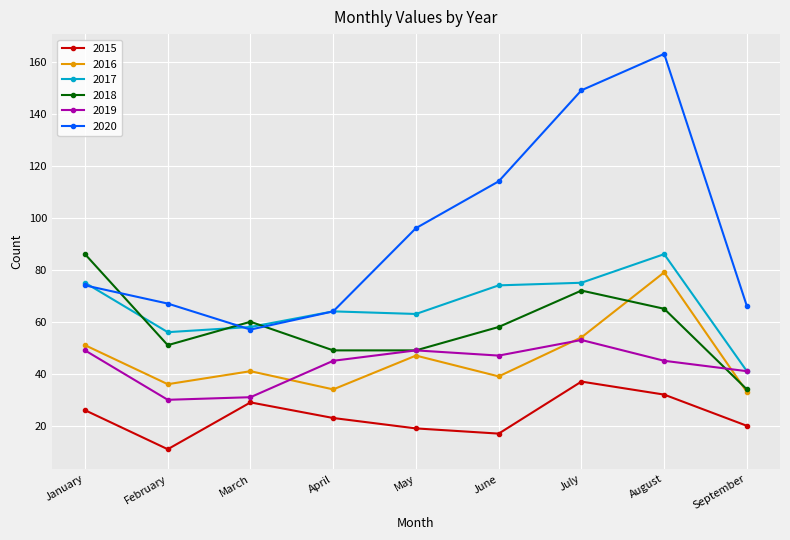

True or false: 2019 has a value of 45 at August.

True